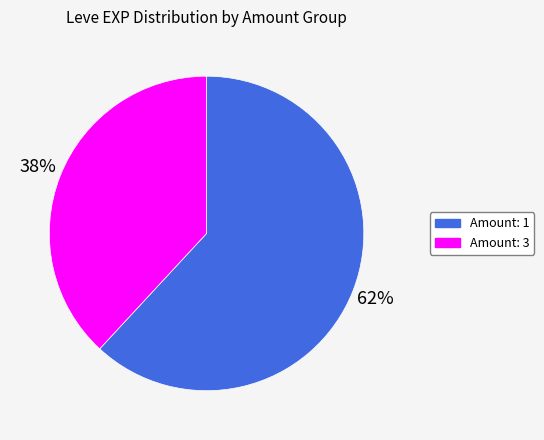

Does any single category account for the majority?

Yes